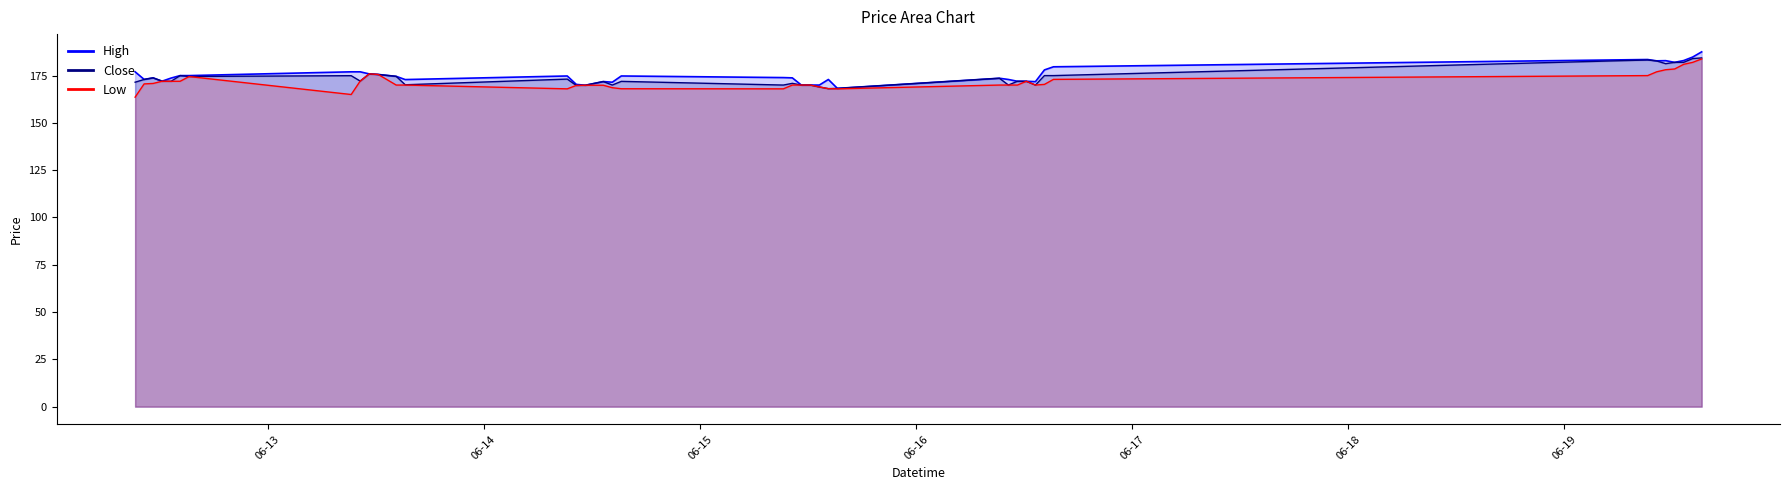

What is the sum of the Close values at 2023-06-12 11:15 and 2023-06-16 14:15?

348.8